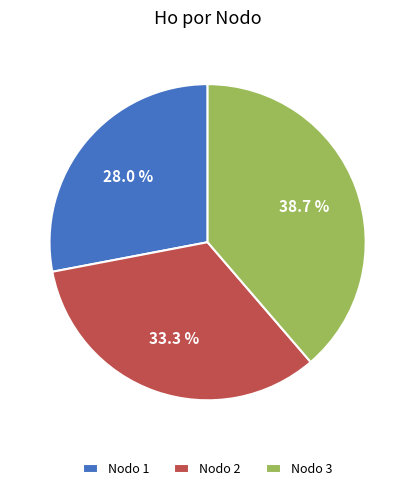

What is the largest slice in the pie chart?

Nodo 3